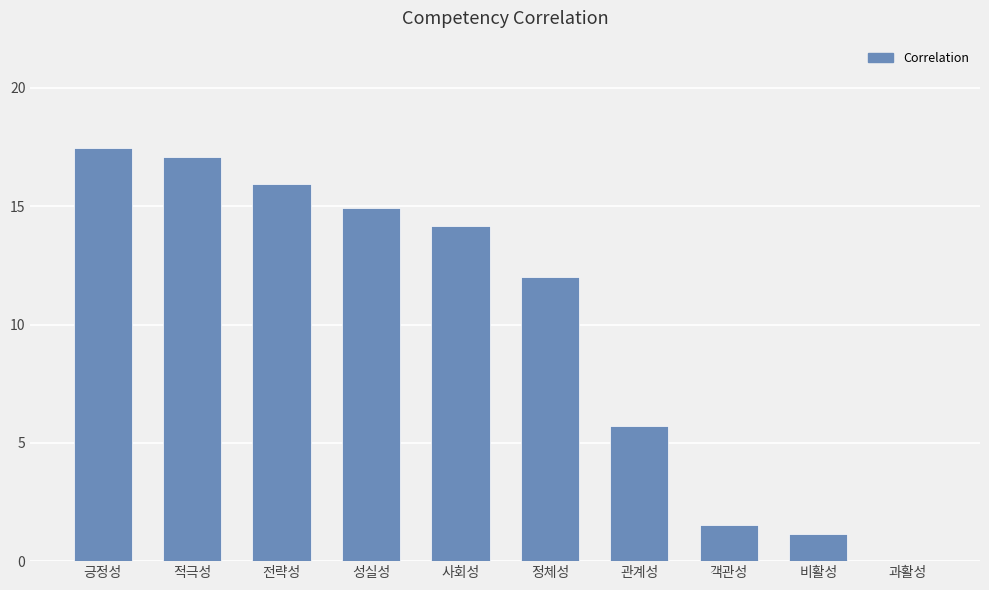

Reading left to right, what are all the values shown in this chart?

긍정성=17.5	적극성=17.1	전략성=16.0	성실성=14.9	사회성=14.2	정체성=12.0	관계성=5.7	객관성=1.5	비활성=1.1	과활성=0.0